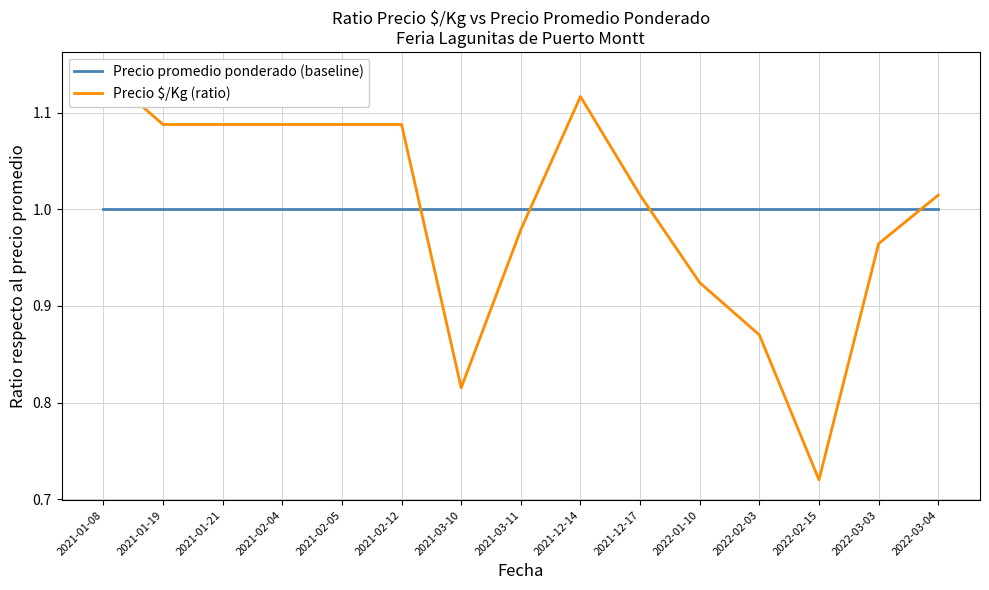

What is the smallest value displayed?

0.7